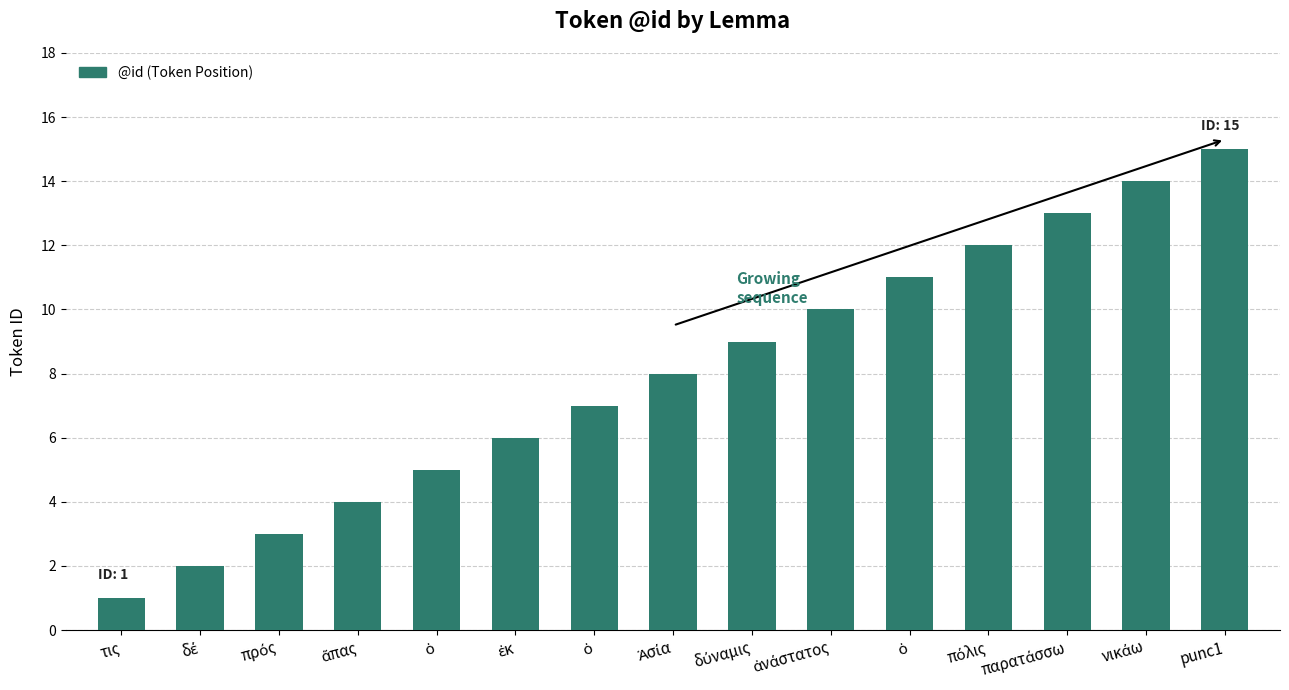

What is the sum of the values at δύναμις and ἅπας?

13